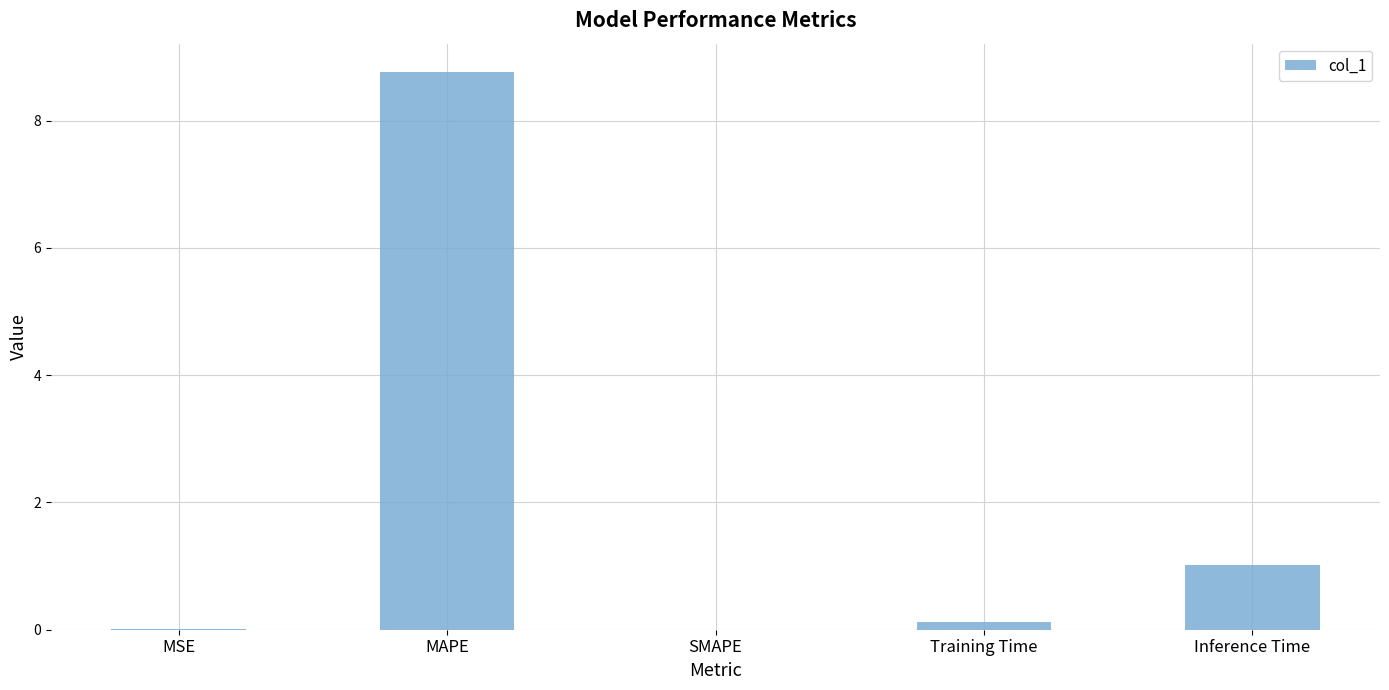

The chart shows a value of 4.1 at MAPE. True or false?

False